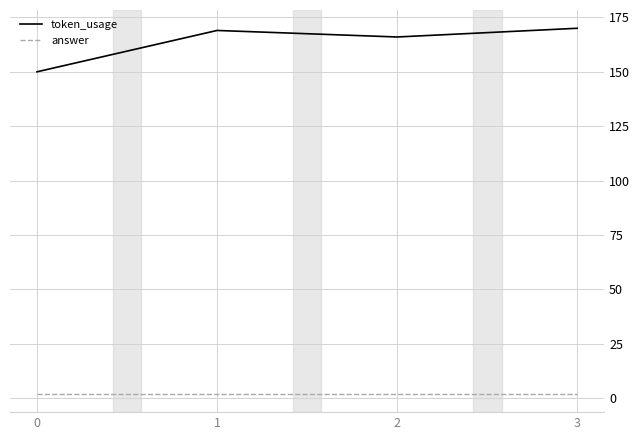

Reading left to right, list all the values displayed in this chart.

token_usage: 150	169	166	170
answer: 2	2	2	2